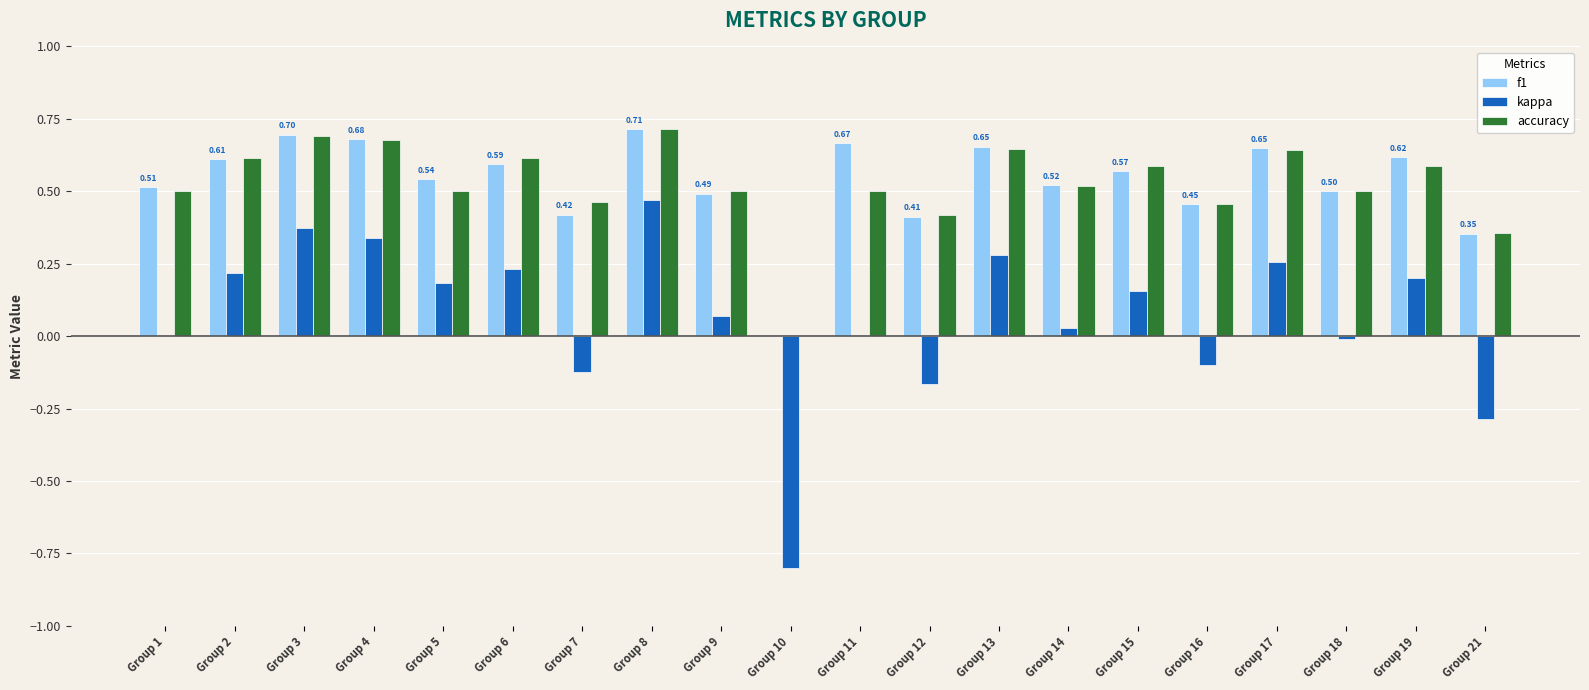

At which category is the sum across all series the highest?

Group 8